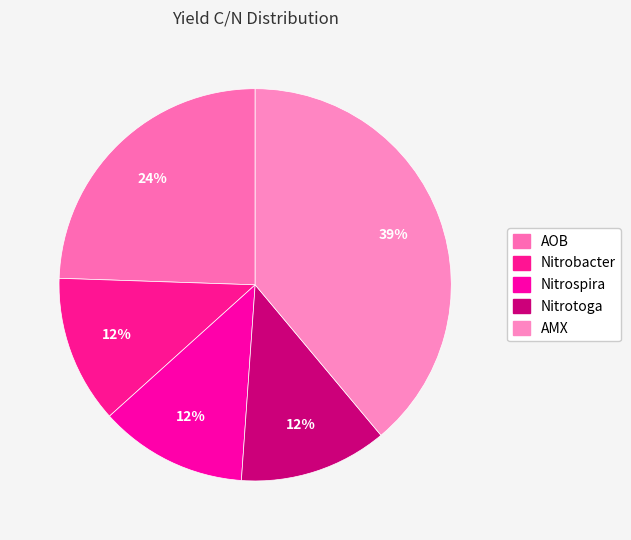

Count the number of slices in the pie.

5